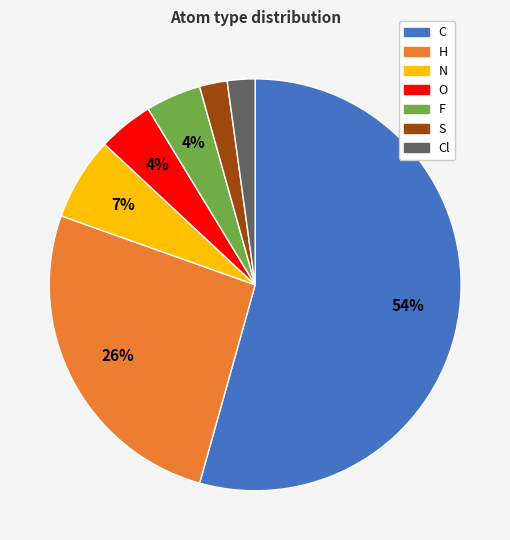

Is there a majority slice in this chart?

Yes